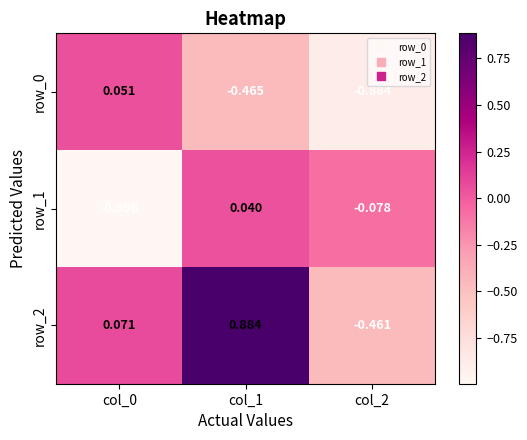

Count the number of data series in this chart.

3